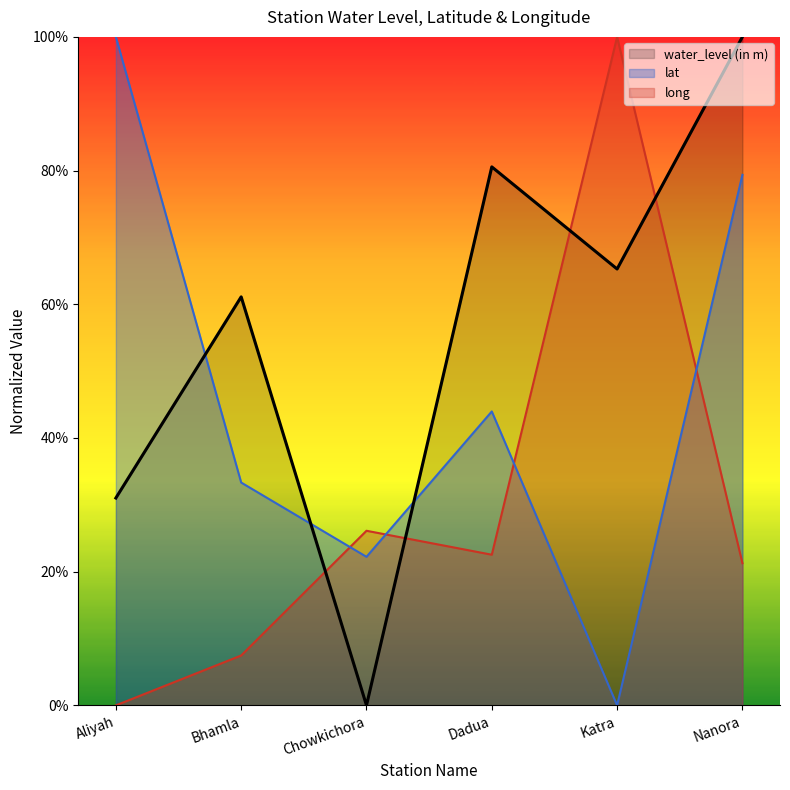

What is the maximum value for long?

1.0